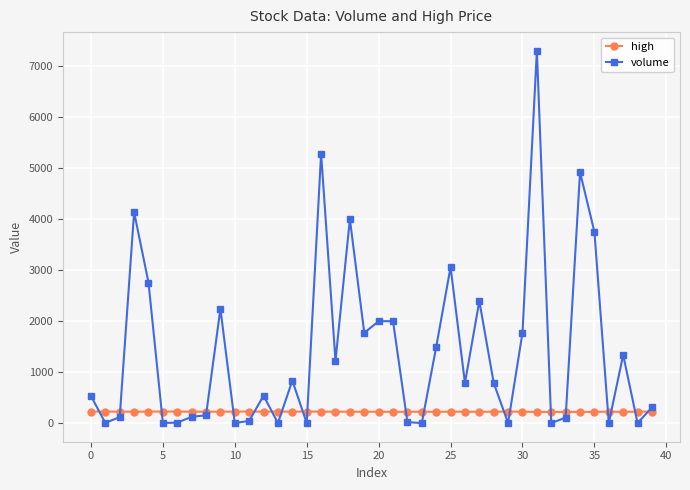

Which series has the largest total across all categories?

volume